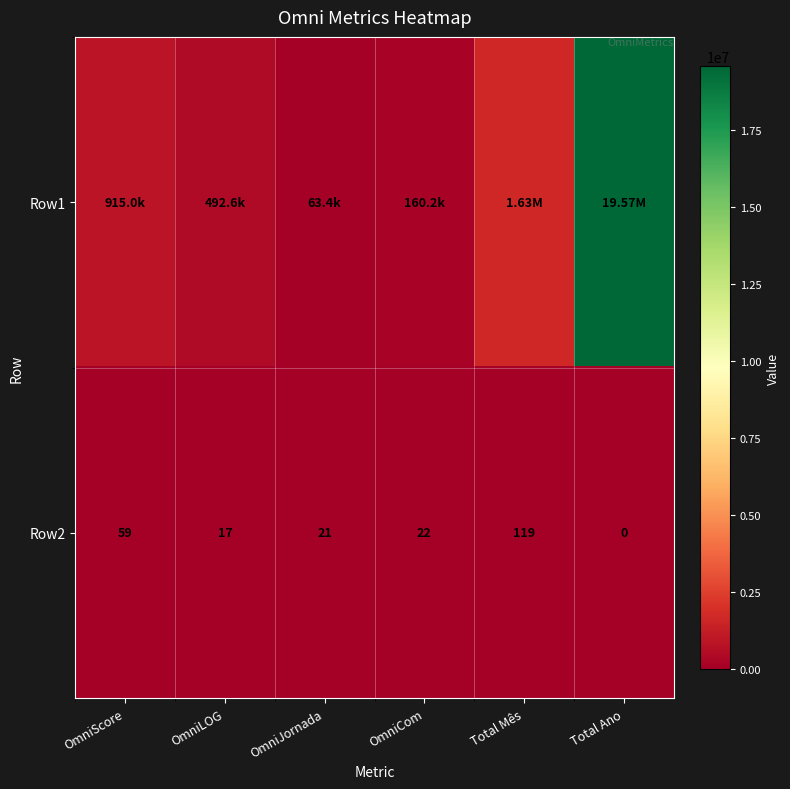

Where is Row2 nearest to the value 59?

OmniScore